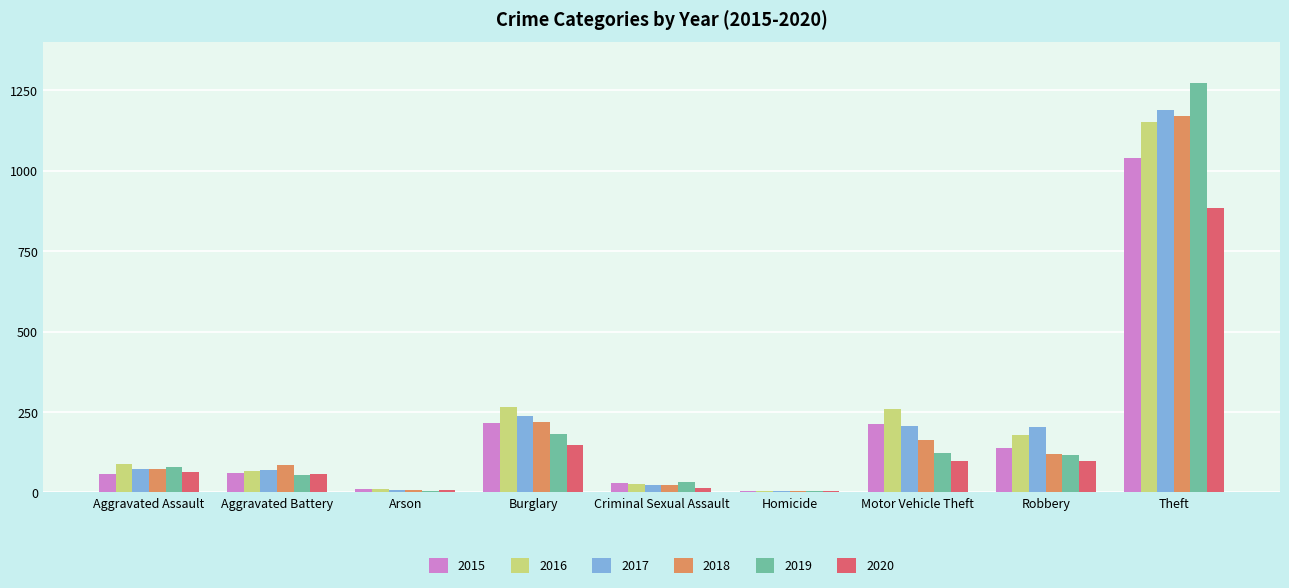

What is the difference between the 2018 values at Theft and Homicide?

1166